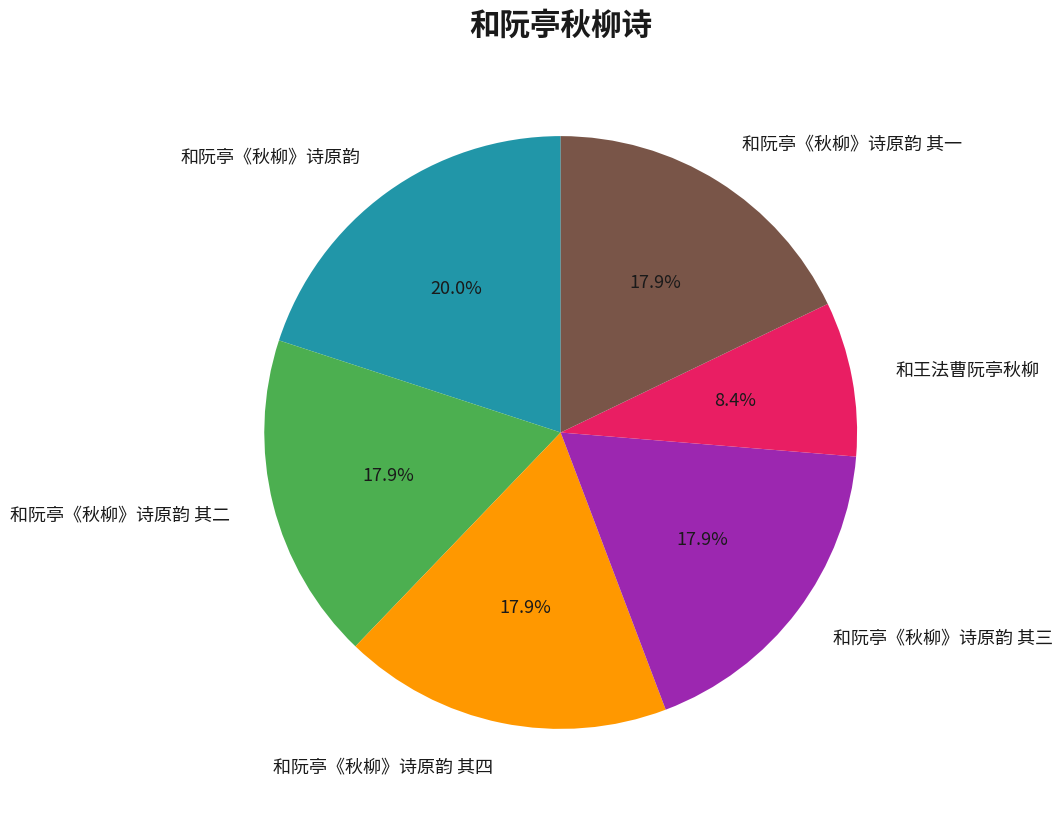

What is the total percentage of 和阮亭《秋柳》诗原韵 其一 and 和王法曹阮亭秋柳?

26.3%